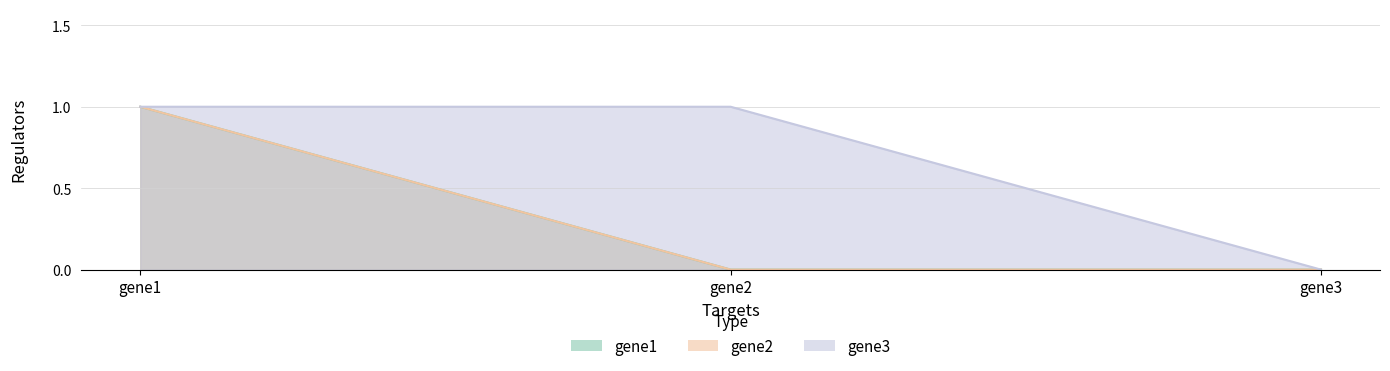

Which series has the largest range (max minus min)?

gene1